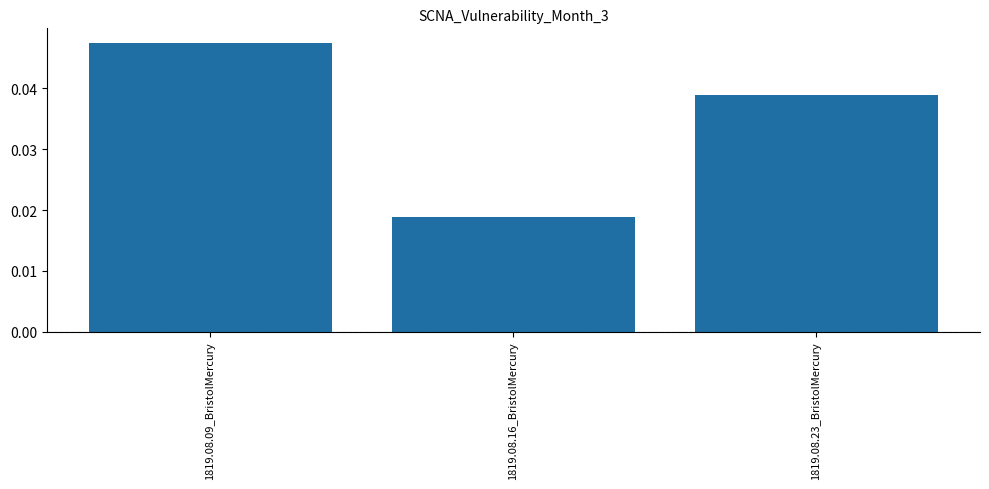

True or false: the data shows 0.1 at 1819.08.09_BristolMercury.

False